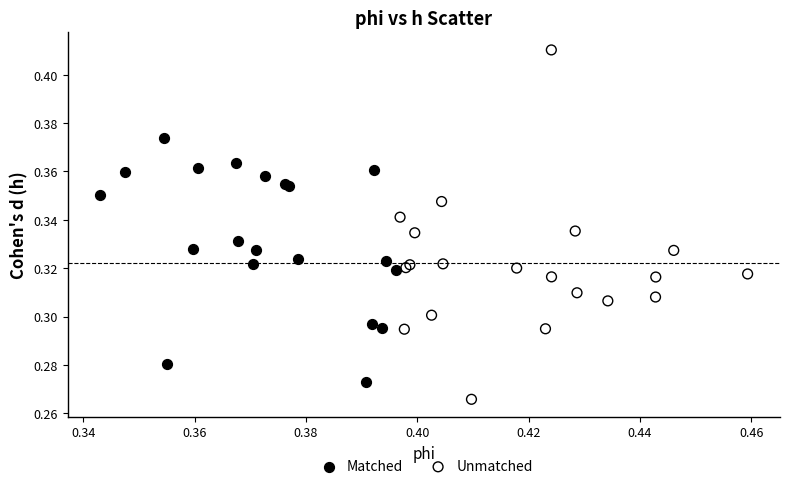

Which series has the largest Y range (max minus min)?

Unmatched